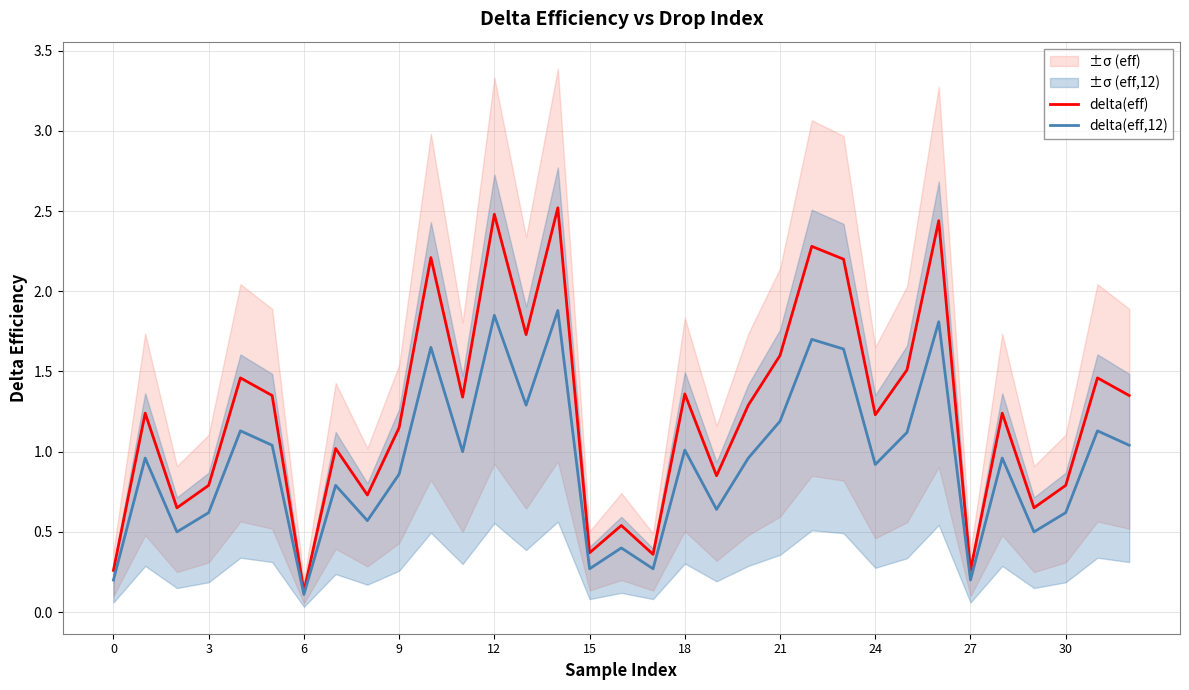

Where is delta(eff,12) nearest to the value 0?

6